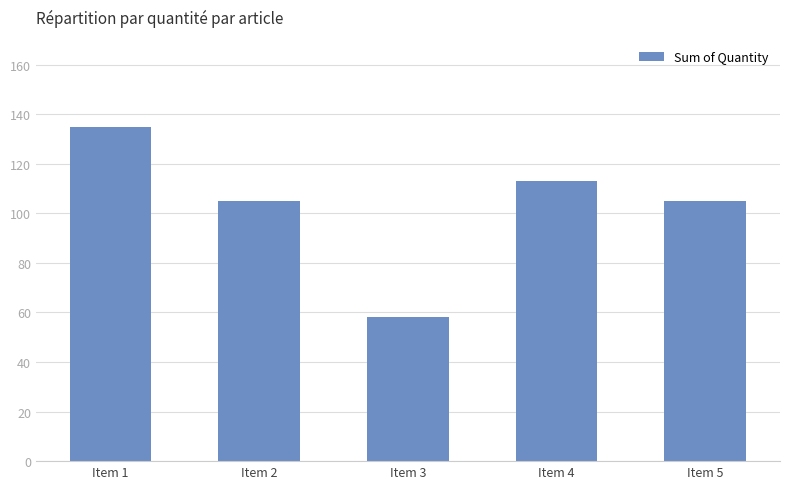

Does the chart contain any negative values?

No